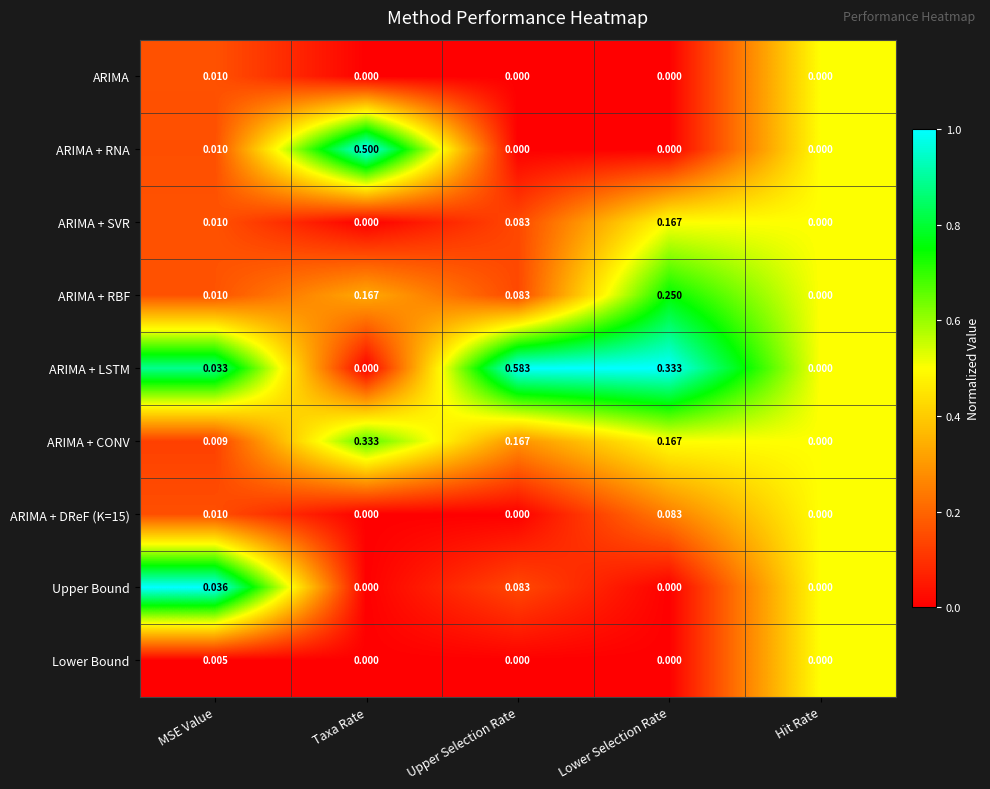

How many distinct data groups are displayed?

9